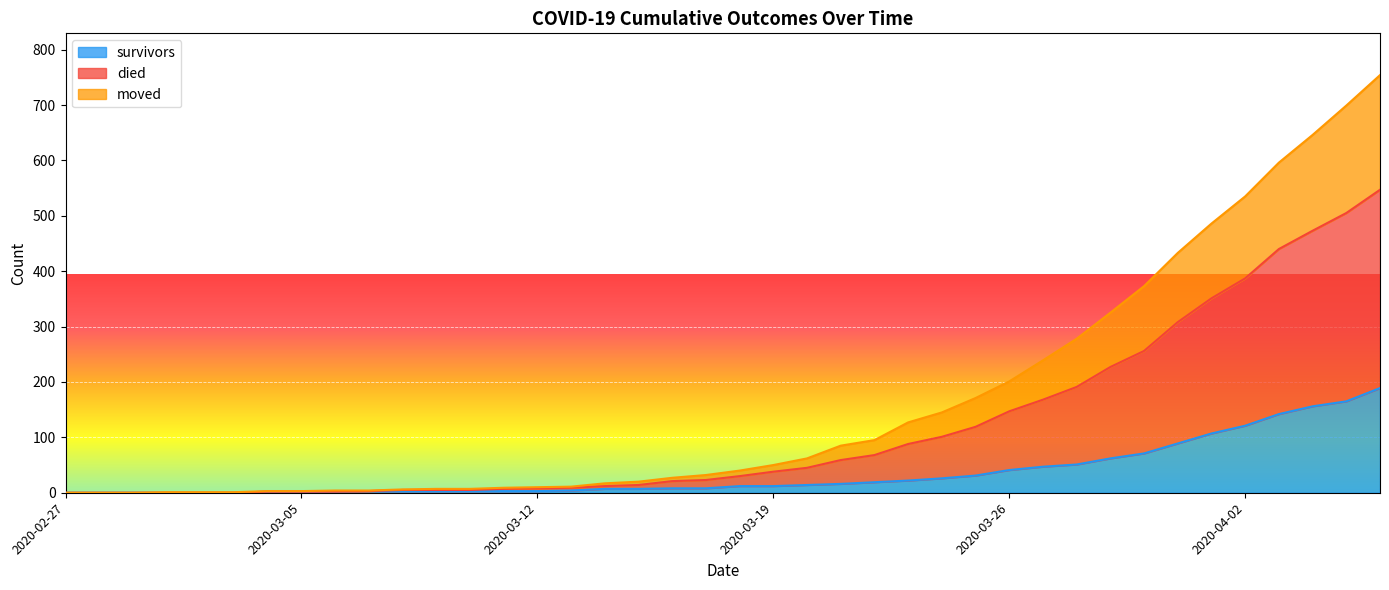

At how many categories does at least one series exceed 156?

13